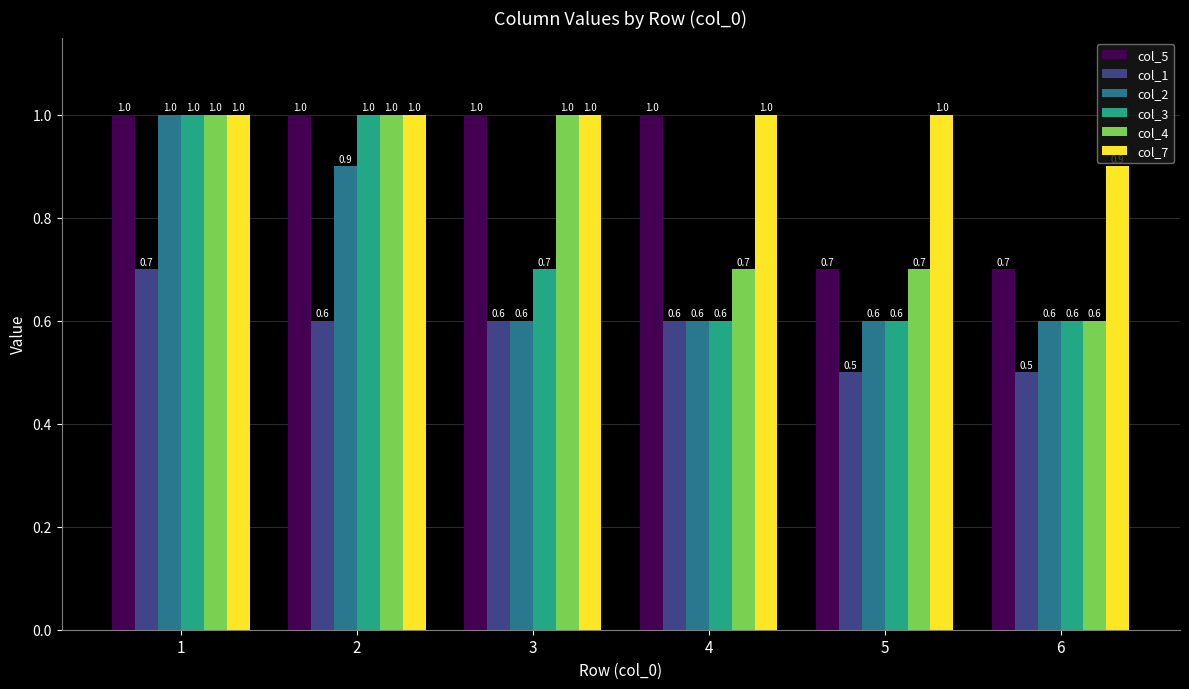

What is the value of the col_1 bar at the 4th from the left?

0.6